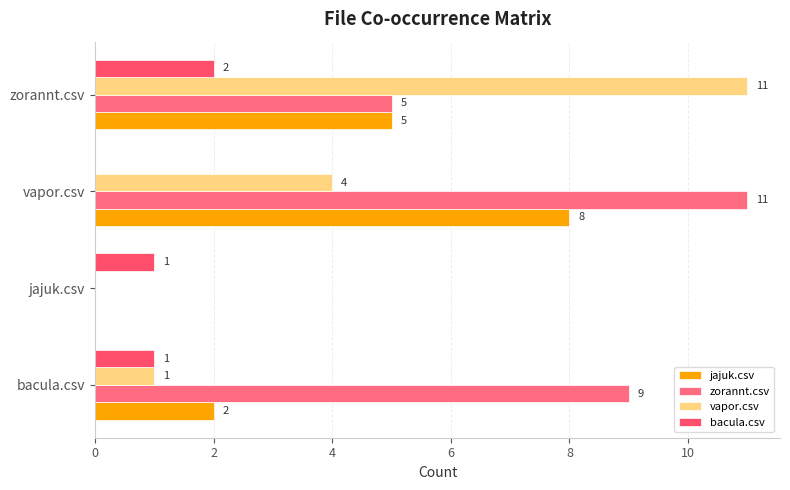

How many positive values does the zorannt.csv series have?

3